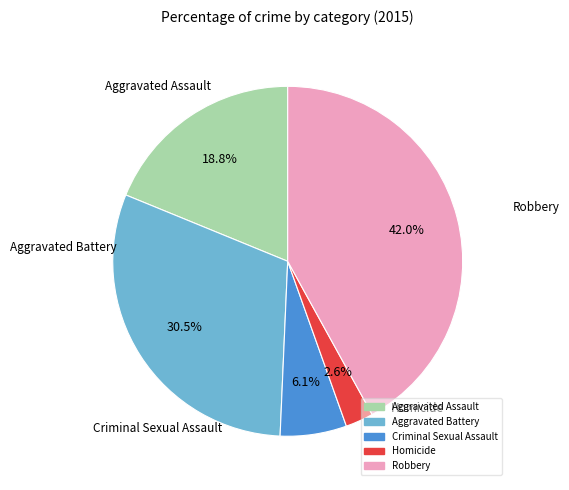

How many slices are in this pie chart?

5